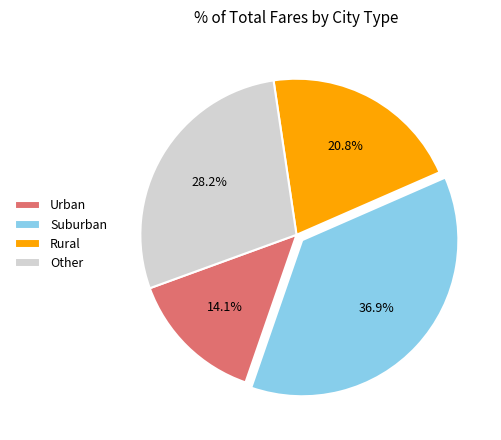

What is the ratio of the value at Rural to the value at Other?

0.7